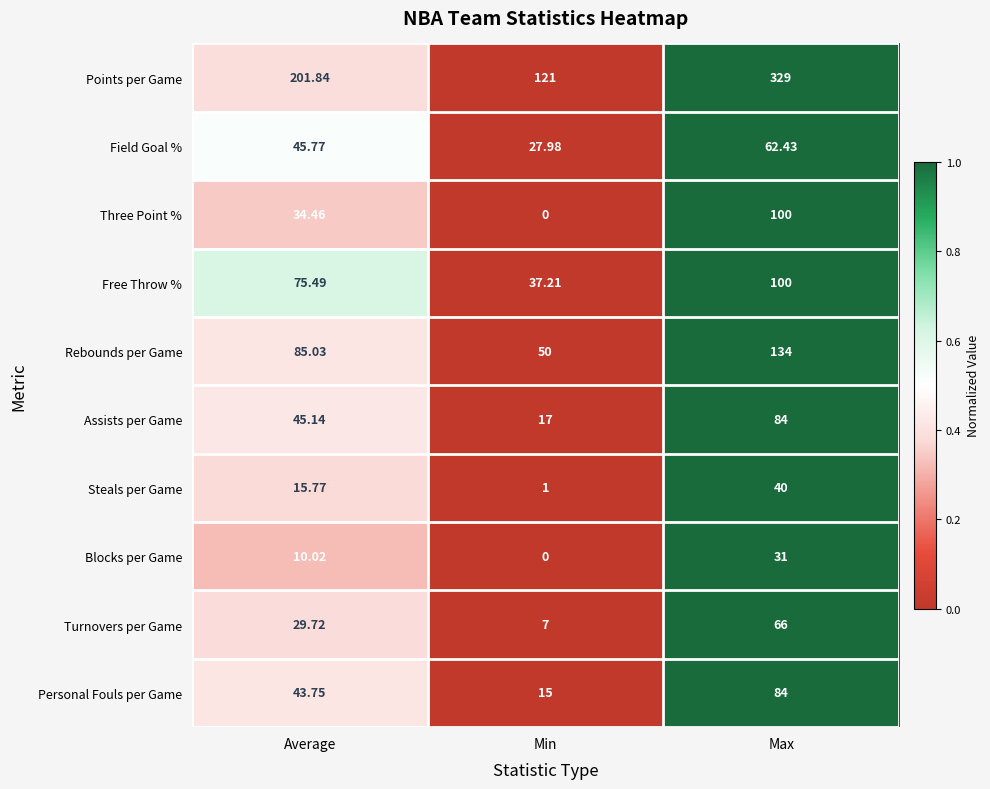

Which series has the largest range (max minus min)?

Points per Game